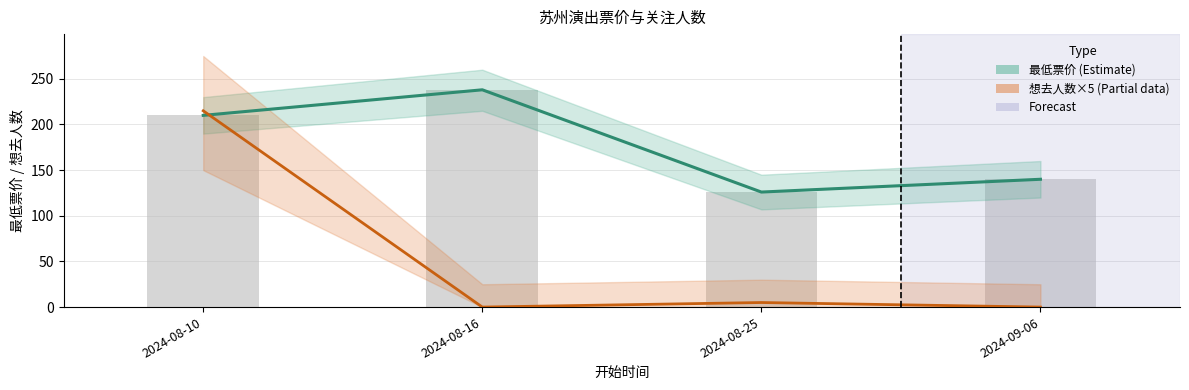

What is the average value of the 想去人数×5 (Partial) series?

55